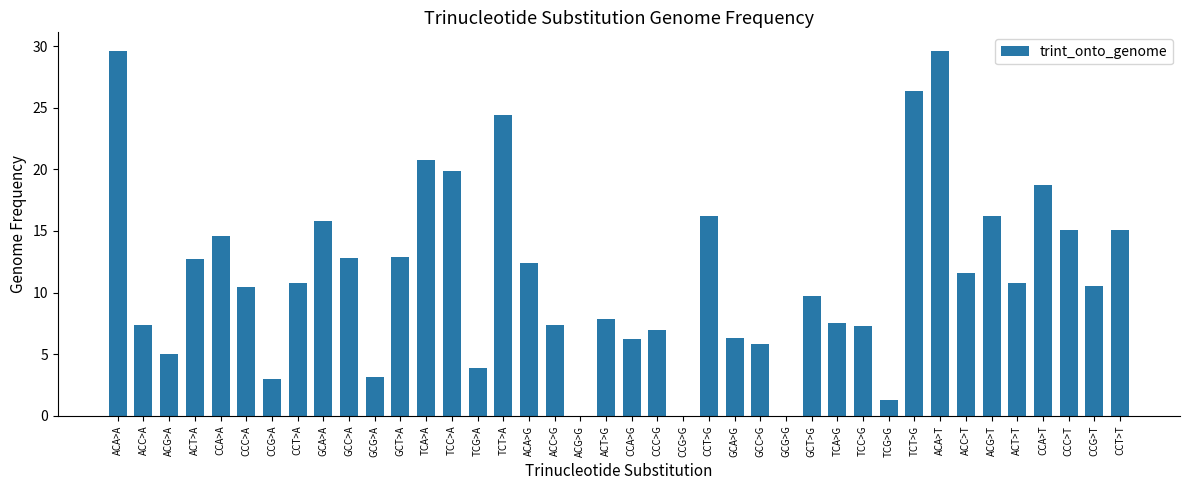

Approximately how many times larger is the value at GCA>A compared to GCT>A?

1.2